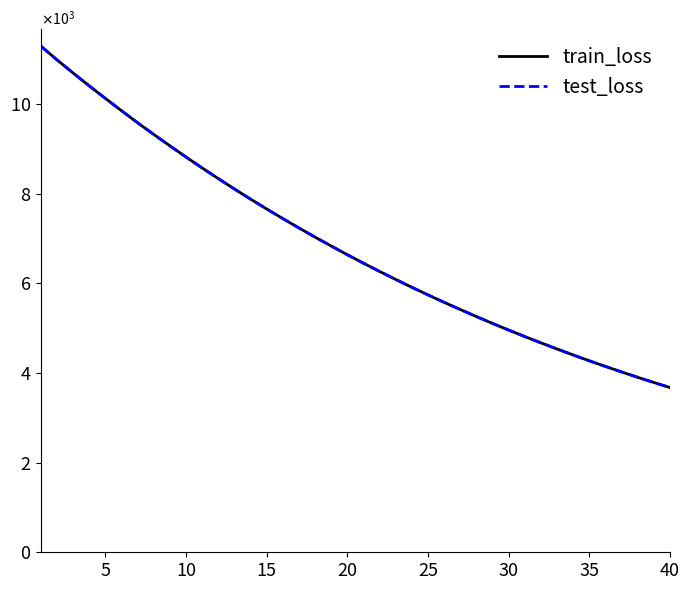

How many times do test_loss and train_loss cross each other?

17